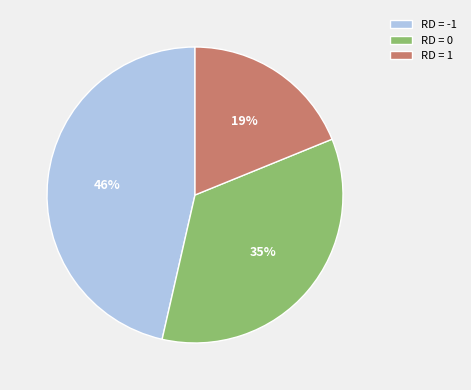

Approximately how many times larger is the value at RD = 0 compared to RD = 1?

1.8